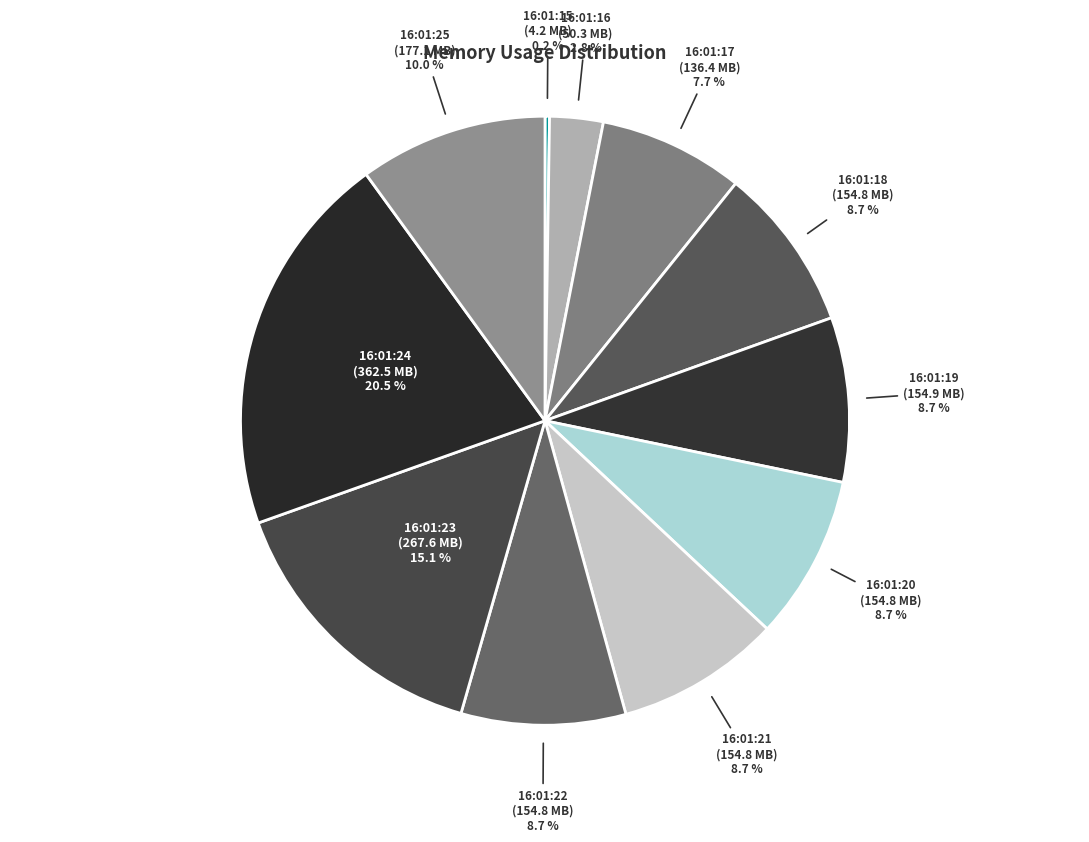

Does 16:01:24 account for over 50% of the chart?

No